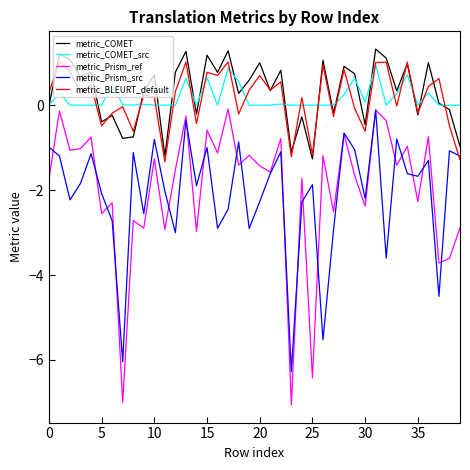

How many interior local valleys does the metric_Prism_src series have?

13